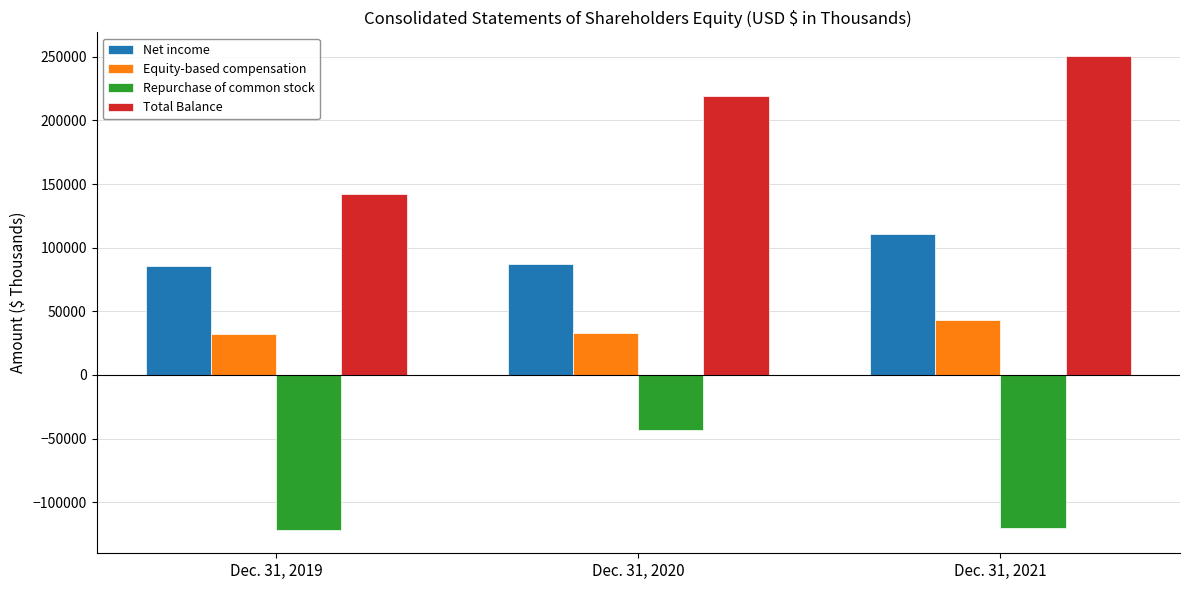

Rank the series by their average value, from highest to lowest.

Total Balance, Net income, Equity-based compensation, Repurchase of common stock